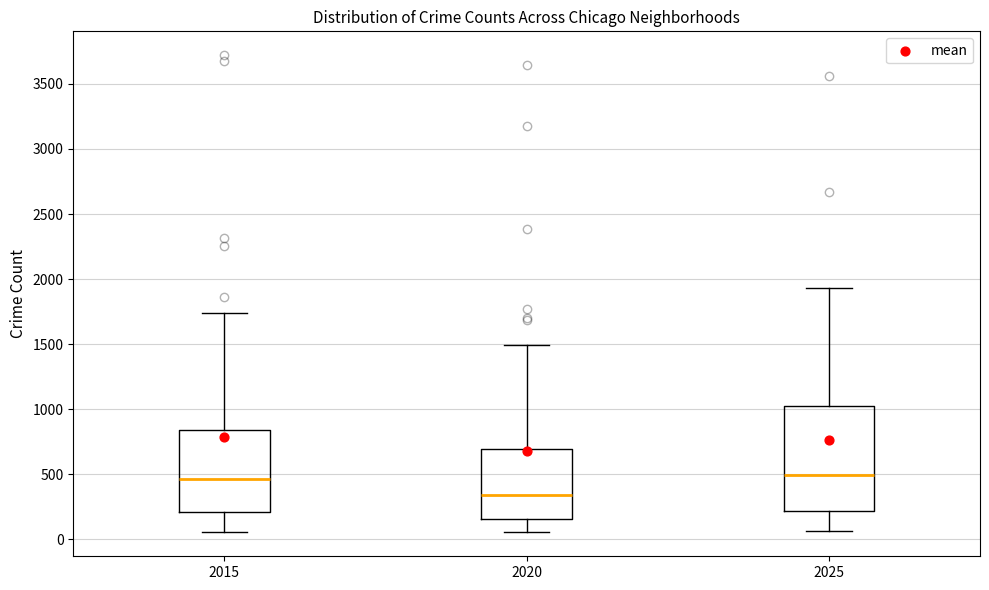

Reading left to right, read every box against the y-axis: the position of its median line, the range the box covers, and the ends of its whiskers. The values are not printed on the chart, so give them approximately, as read against the axis.

2015: median 450, box 200 to 850, whiskers 50 to 1750
2020: median 350, box 150 to 700, whiskers 50 to 1500
2025: median 500, box 200 to 1050, whiskers 50 to 1950